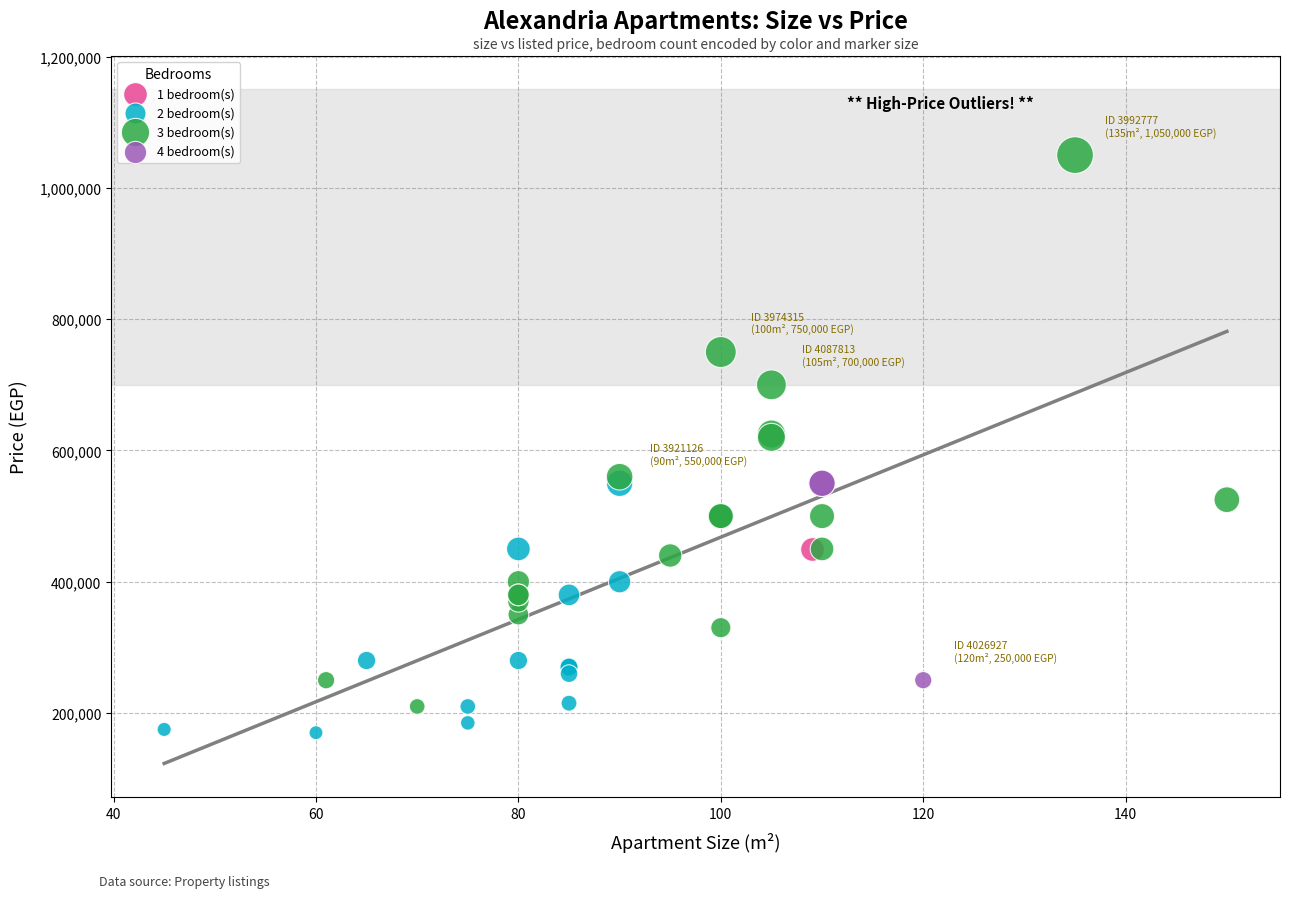

What are all the series names shown in the legend?

1 bedroom(s), 2 bedroom(s), 3 bedroom(s), 4 bedroom(s)